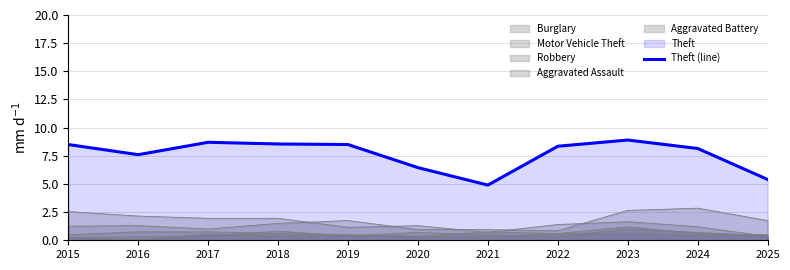

How many values are below 8?

4